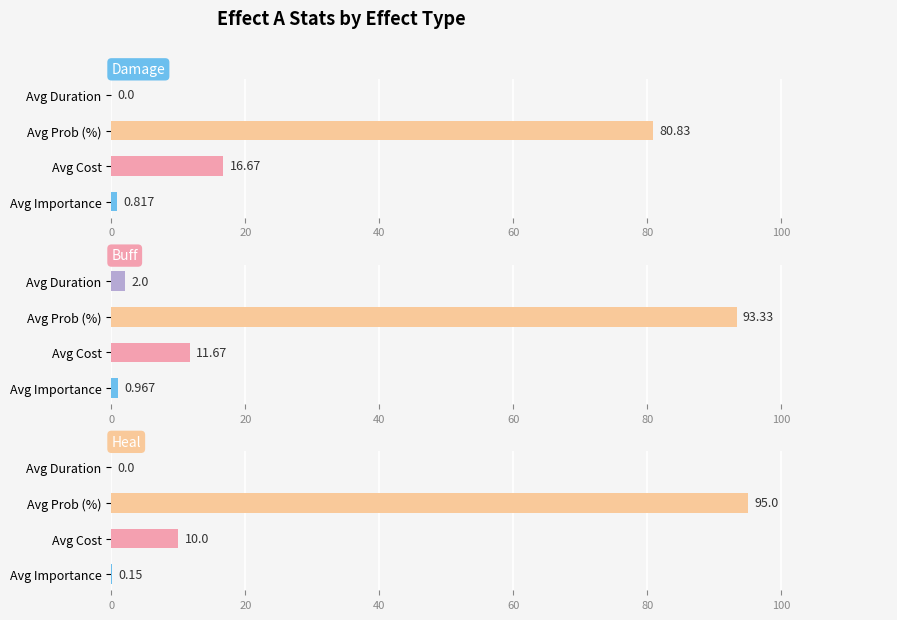

What is the difference between the damage values at Avg Cost and Avg Importance?

15.9